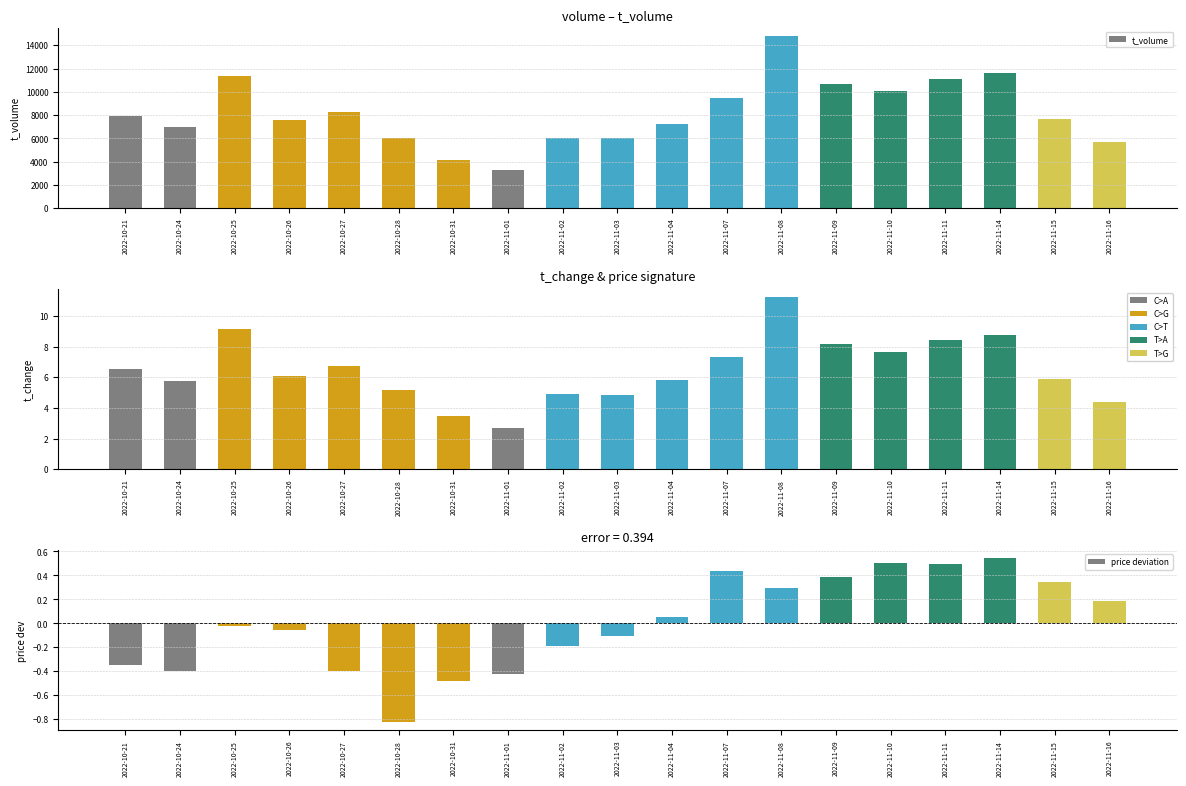

Which series has the largest total across all categories?

t_volume